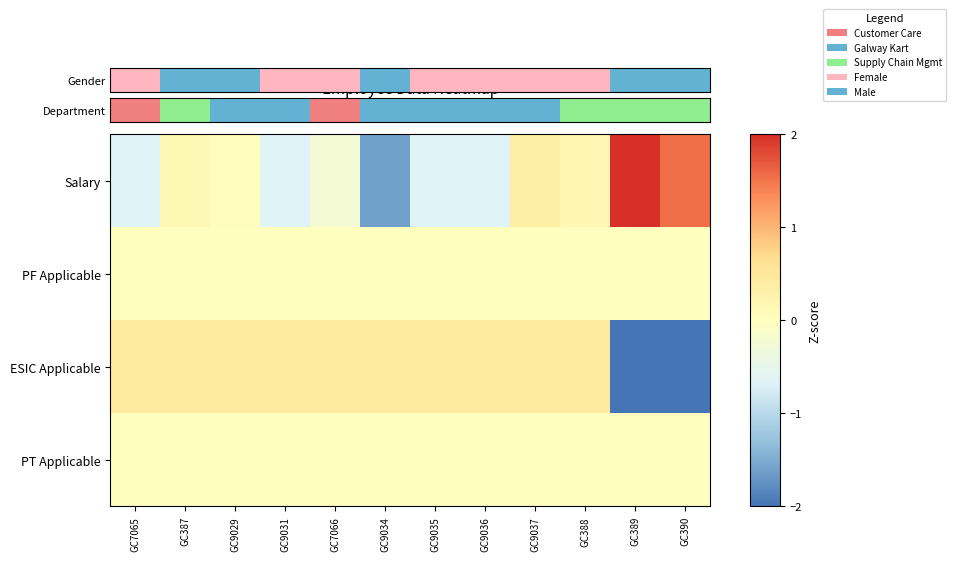

Which series changed the most between GC7065 and GC390?

ESIC Applicable